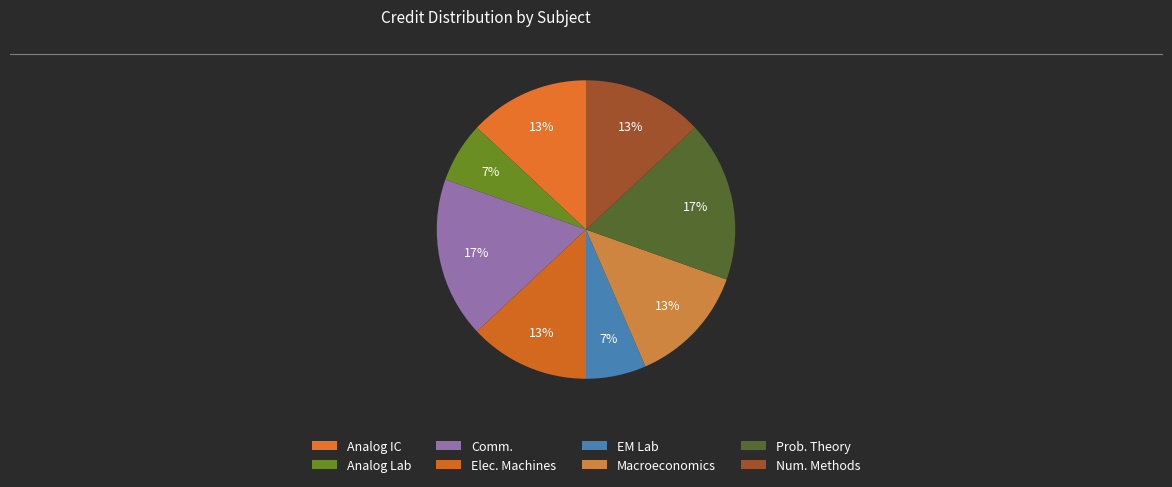

Which category has the smallest portion of the pie?

Analog Circuits Laboratory